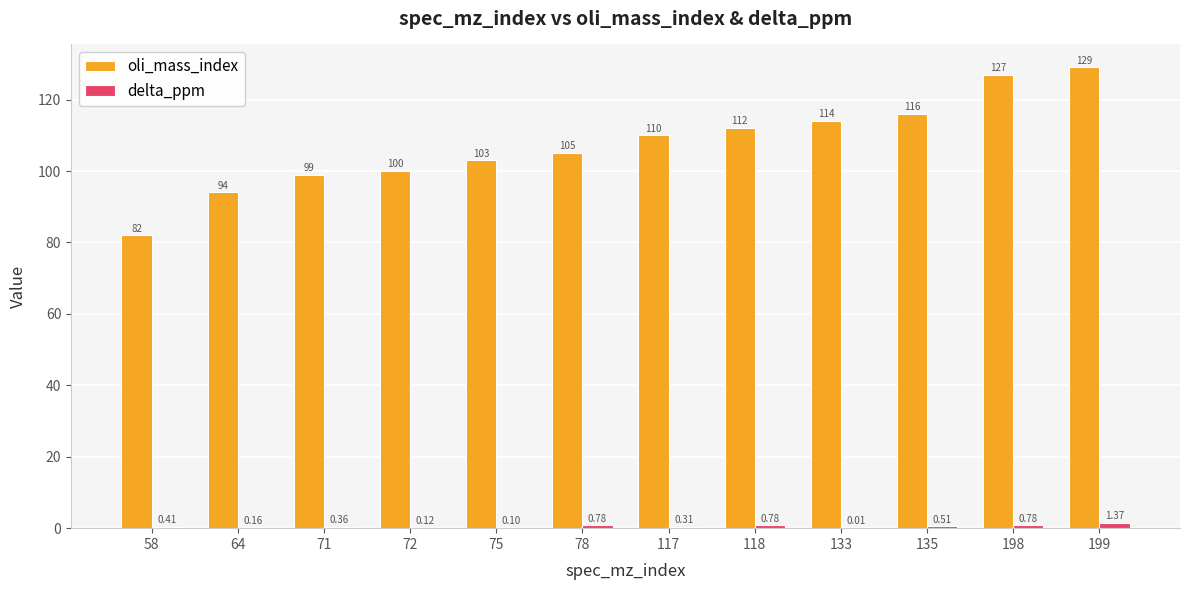

What is the sum of all oli_mass_index values?

1291.0